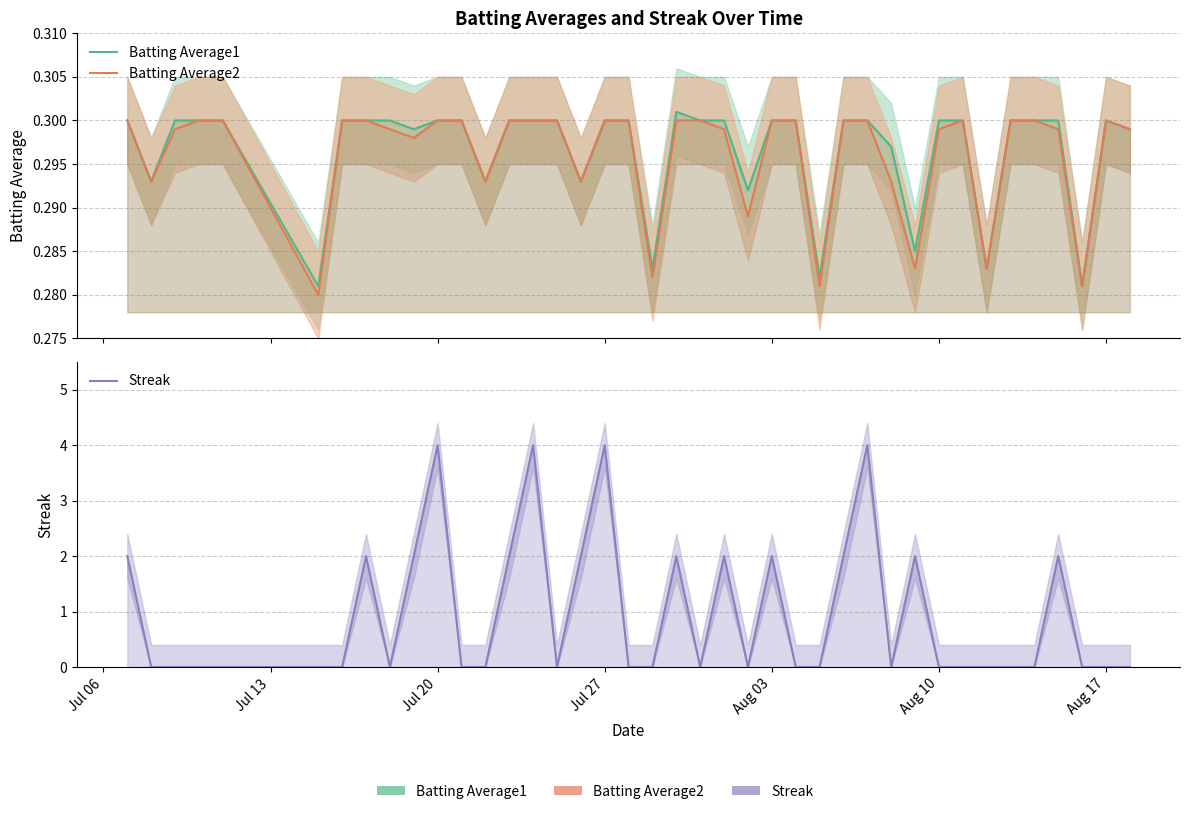

What is the average value of the Streak series?

0.9